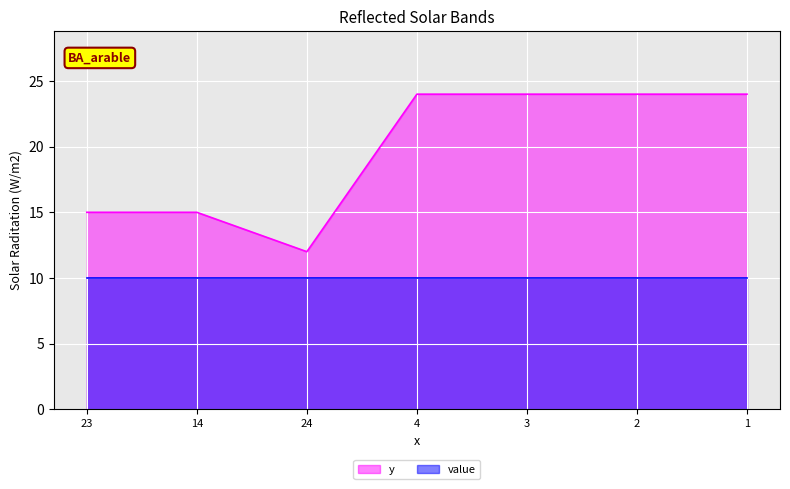

Where is the data nearest to the value 18?

23